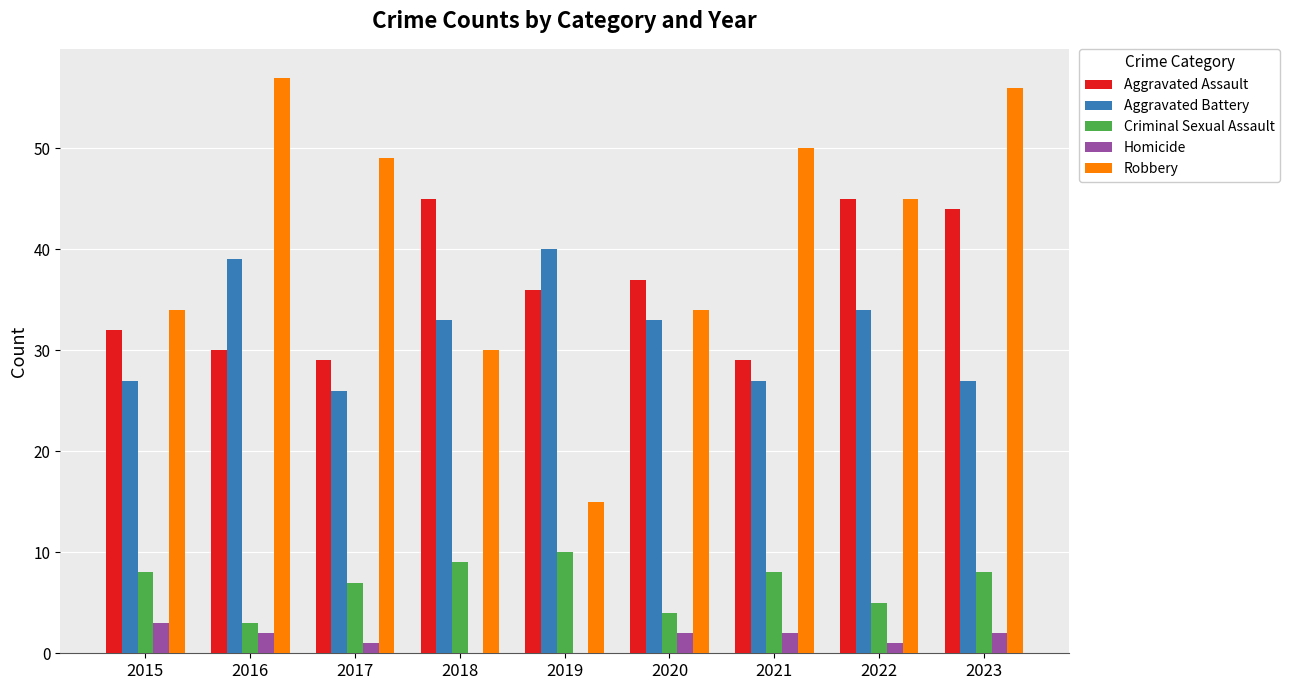

Count the number of categories in the chart.

9